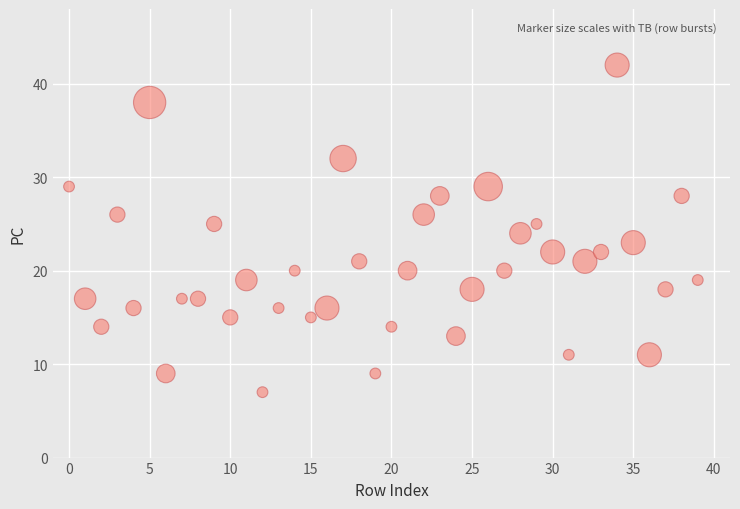

What is the range of Y values (max minus min)?

35